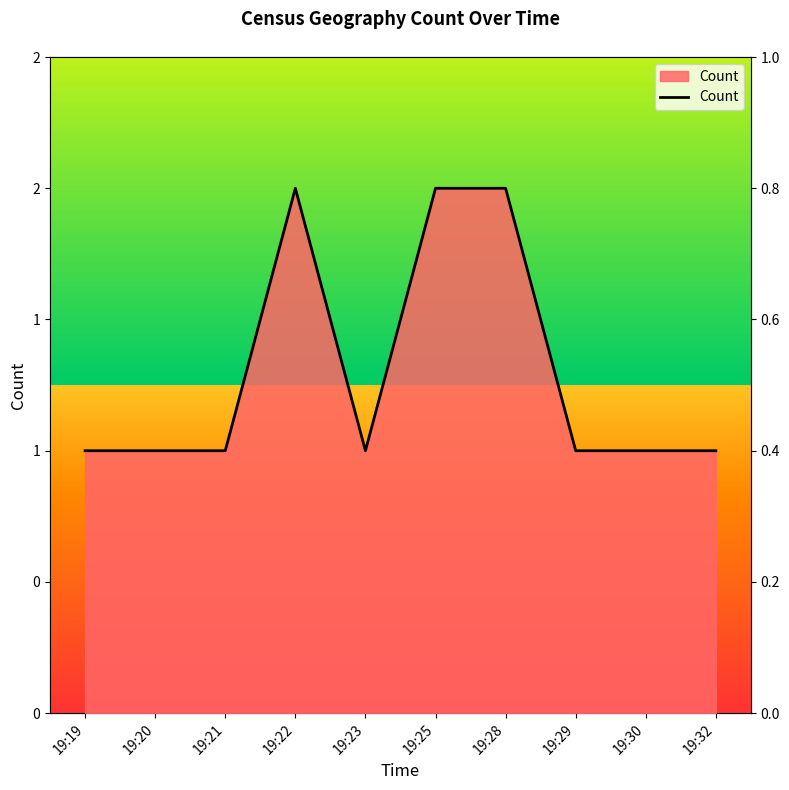

Reading left to right, list all the values displayed in this chart.

1	1	1	2	1	2	2	1	1	1